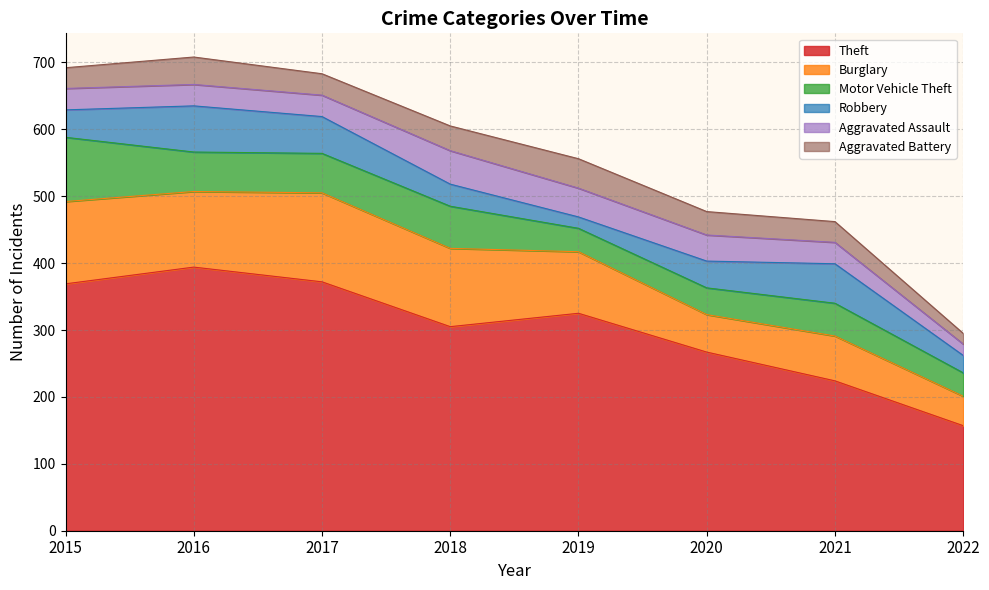

Reading left to right, list all the values displayed in this chart.

Theft: 369	394	372	305	325	267	224	157
Burglary: 123	113	133	117	92	56	67	44
Motor Vehicle Theft: 96	59	59	63	35	40	49	35
Robbery: 41	69	55	33	17	40	59	26
Aggravated Assault: 32	32	32	50	43	39	32	17
Aggravated Battery: 31	41	32	37	44	35	31	16